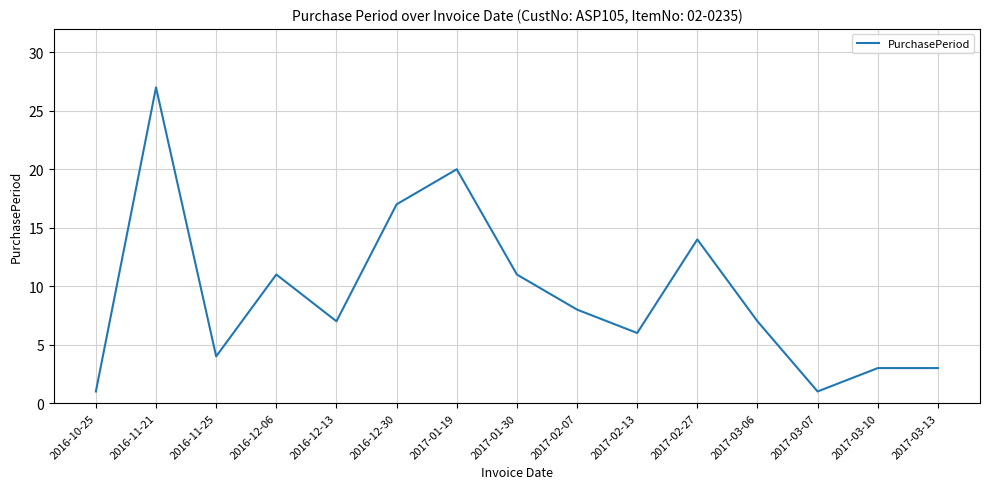

What position from the left is 2017-01-30?

8